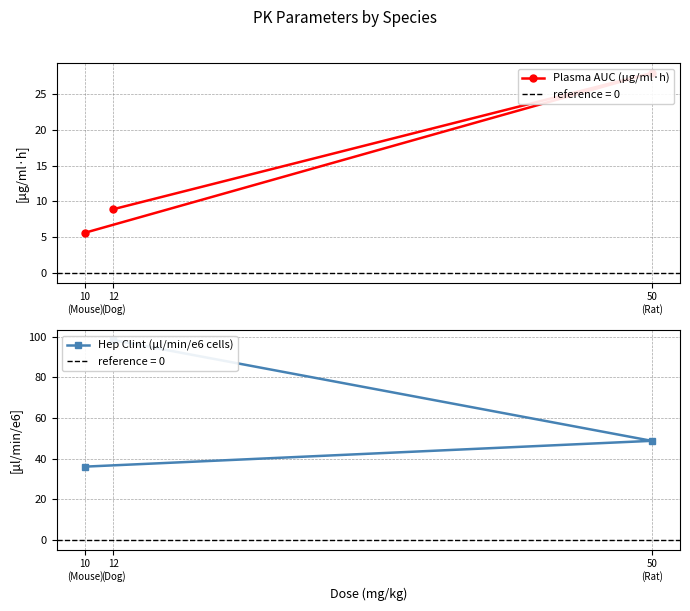

Does the chart display data point markers on the line(s)?

Yes